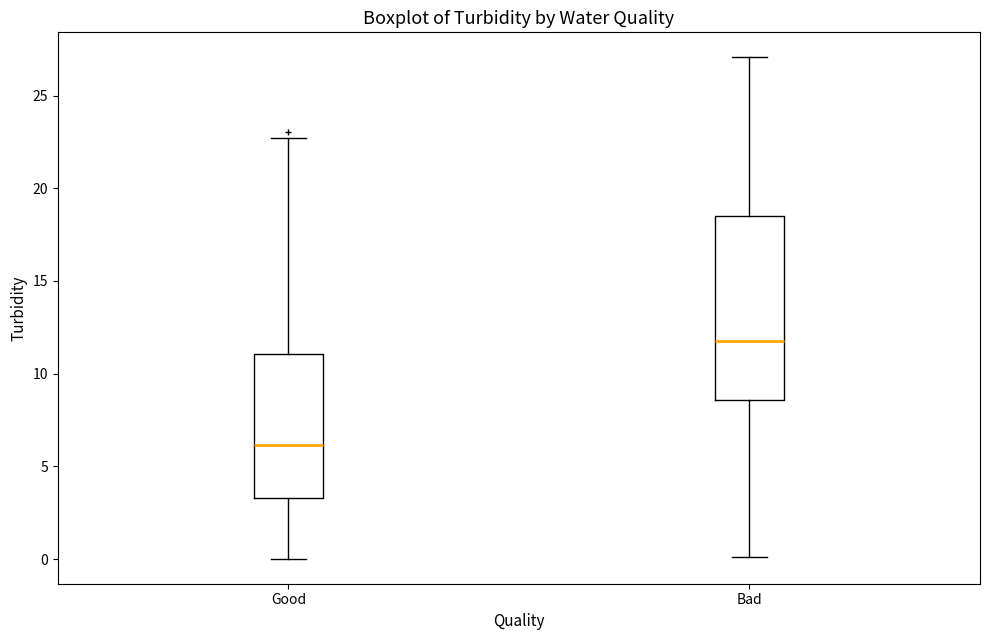

Reading left to right, read every box against the y-axis: the position of its median line, the range the box covers, and the ends of its whiskers. The values are not printed on the chart, so give them approximately, as read against the axis.

Good: median 6.0, box 3.5 to 11.0, whiskers 0.0 to 22.5
Bad: median 11.5, box 8.5 to 18.5, whiskers 0.0 to 27.0